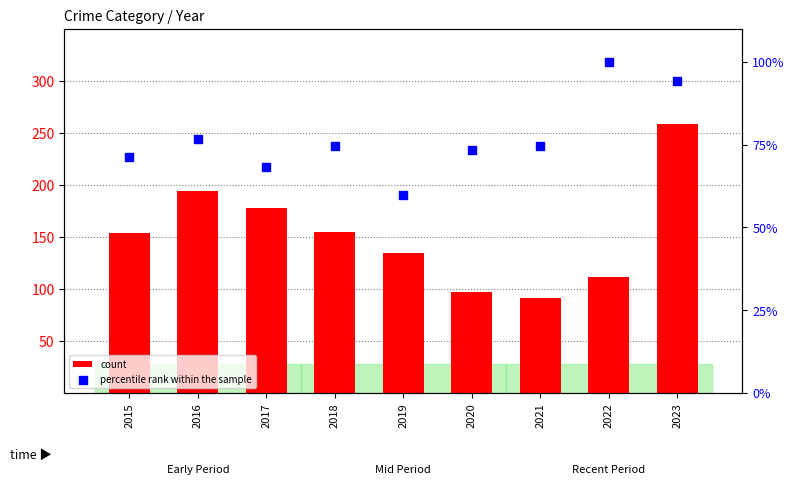

At which category is the sum across all series the highest?

2023